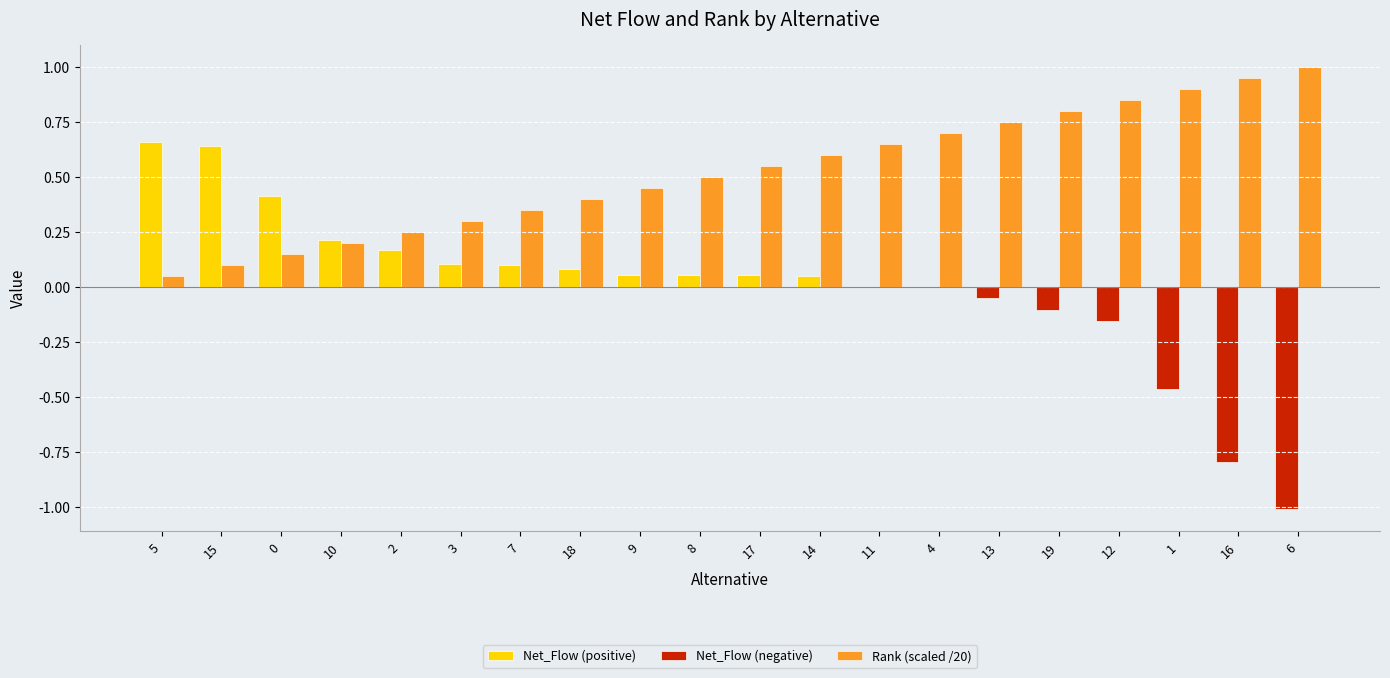

What is the sum of all Rank (scaled /20) values?

10.5